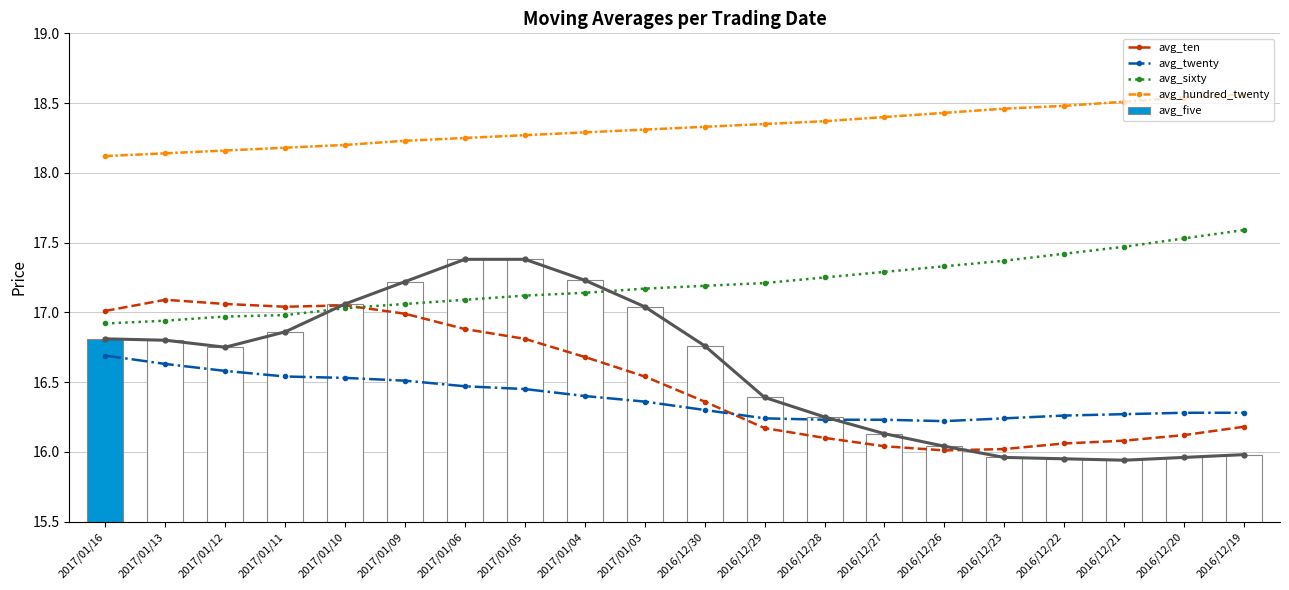

List the series in order of their peak value, lowest first.

avg_twenty, avg_ten, avg_five, avg_sixty, avg_hundred_twenty